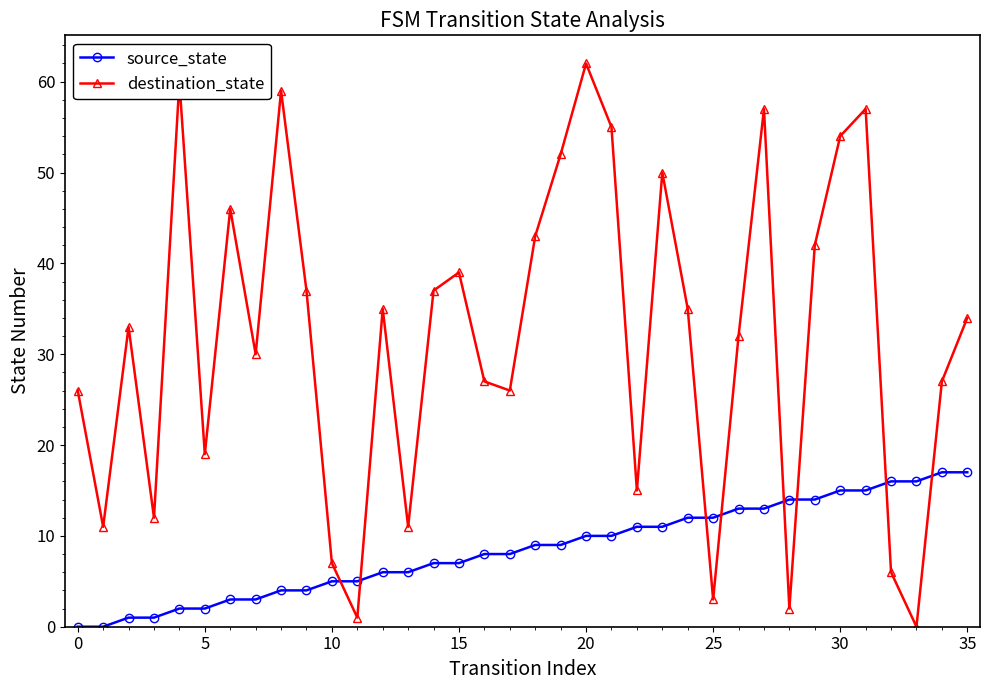

List the series in order of their overall mean, lowest first.

source_state, destination_state